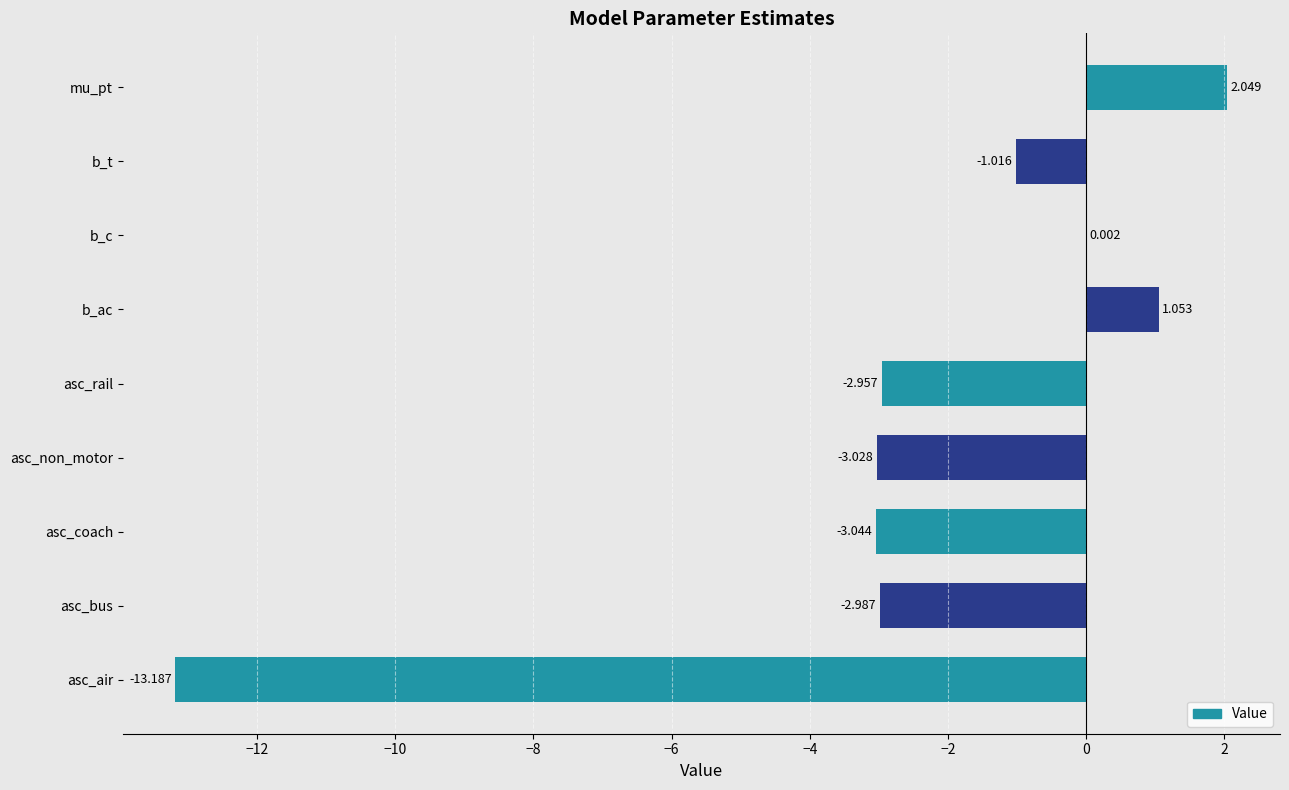

At which label is the value closest to -5?

asc_coach